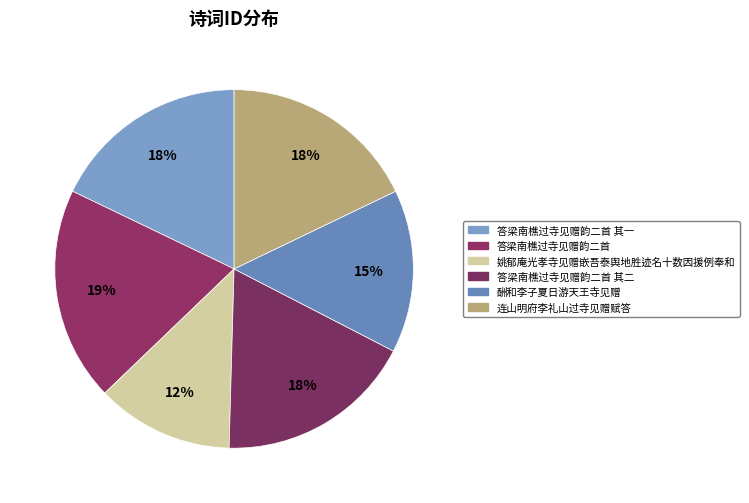

Rank the categories by value from highest to lowest.

答梁南樵过寺见赠韵二首, 答梁南樵过寺见赠韵二首 其二, 答梁南樵过寺见赠韵二首 其一, 连山明府李礼山过寺见赠赋答, 酬和李子夏日游天王寺见赠, 姚郁庵光孝寺见赠嵌吾泰舆地胜迹名十数因援例奉和